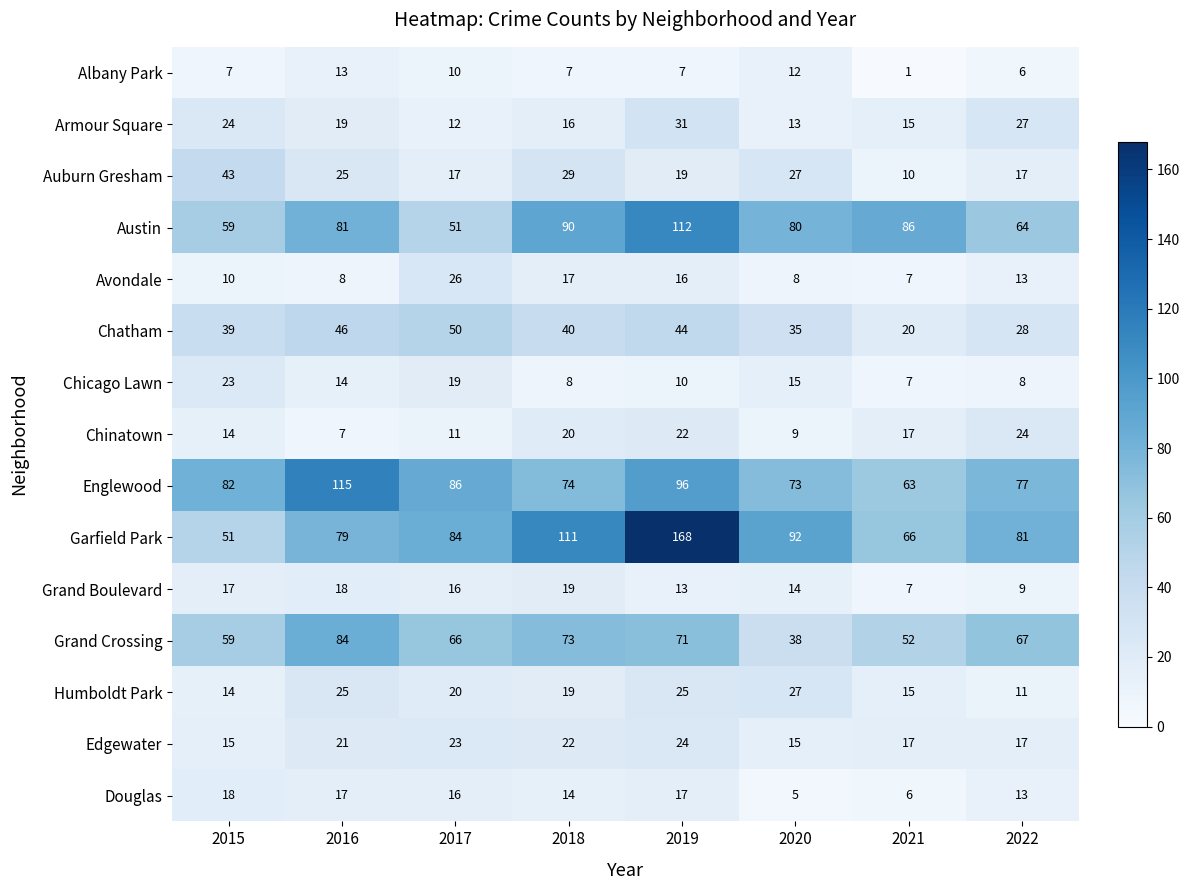

Which label corresponds to the largest value in the chart?

2019